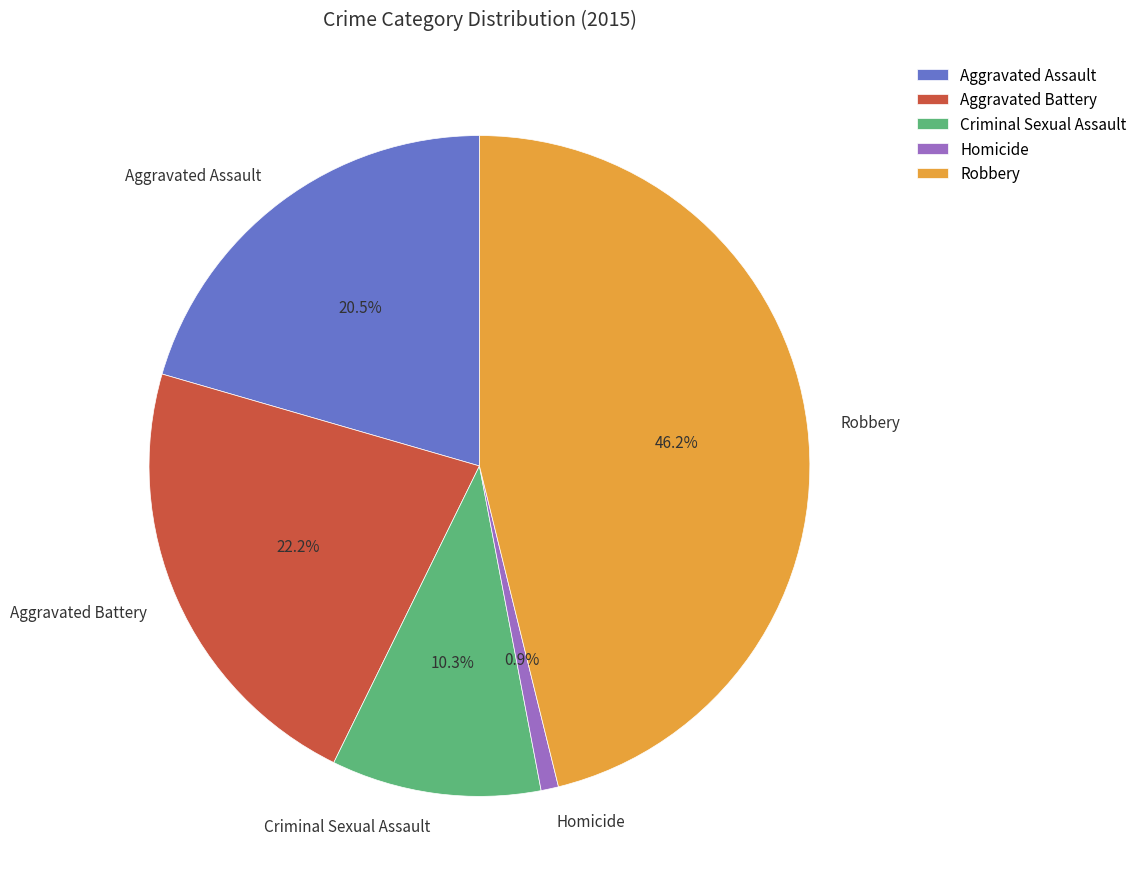

Rank the categories by value from highest to lowest.

Robbery, Aggravated Battery, Aggravated Assault, Criminal Sexual Assault, Homicide